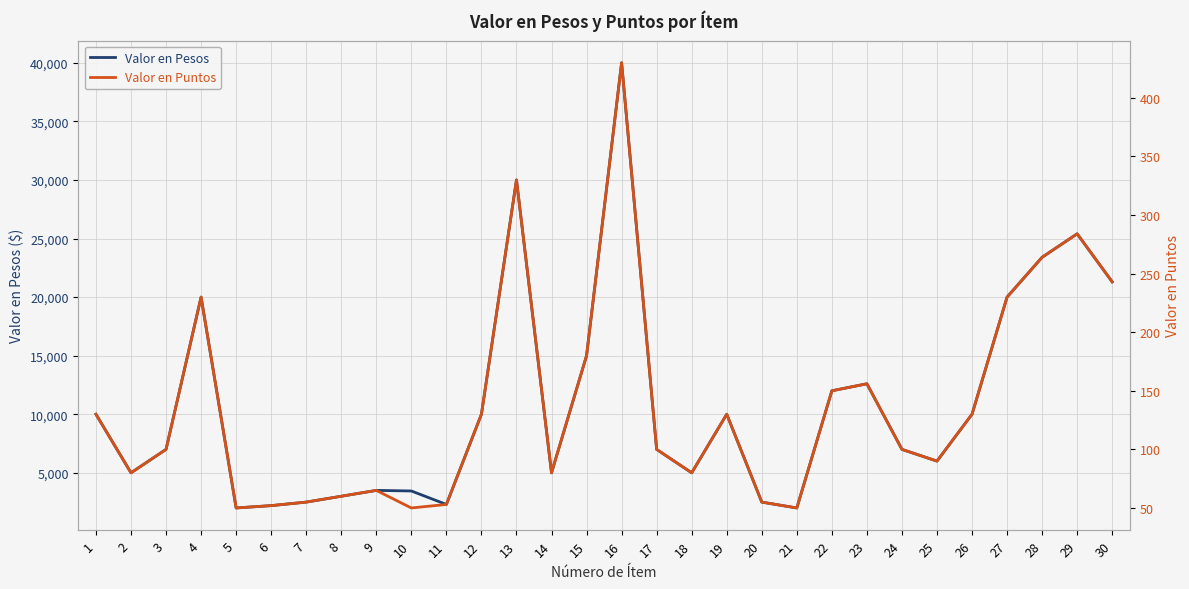

At how many categories does at least one series exceed 36132?

1